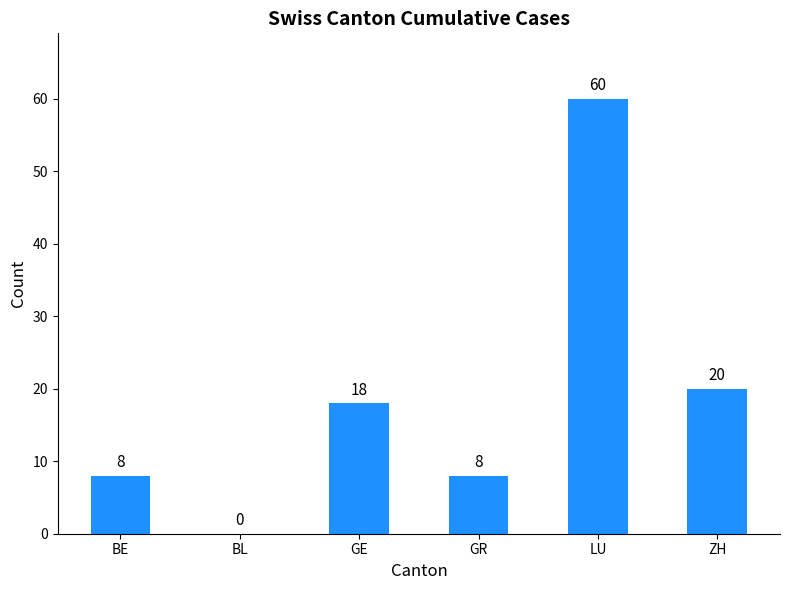

How many values are above zero?

5